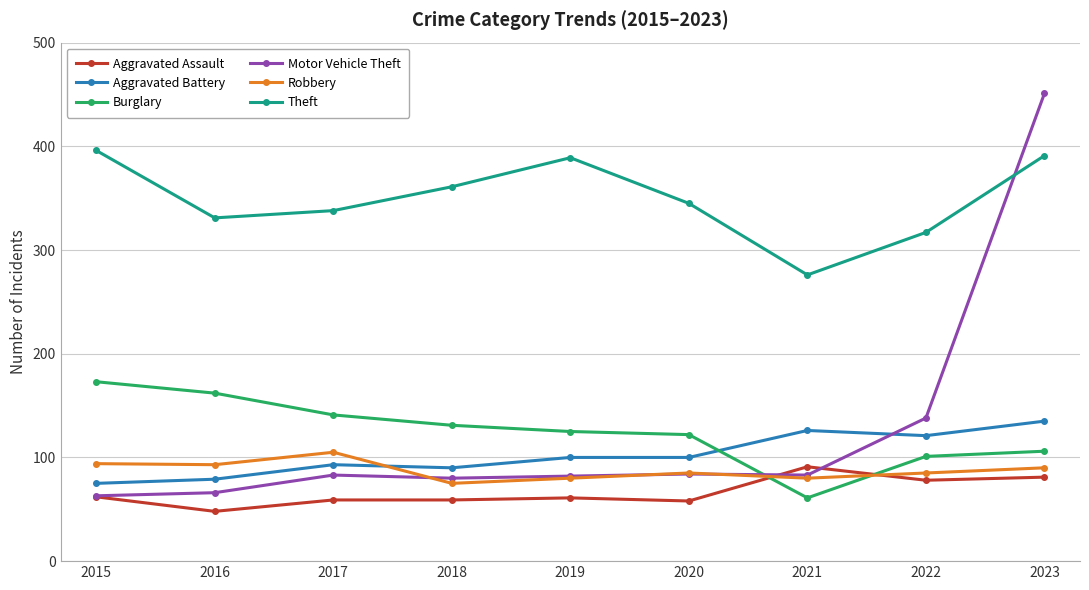

Which series has the widest spread of values?

Motor Vehicle Theft